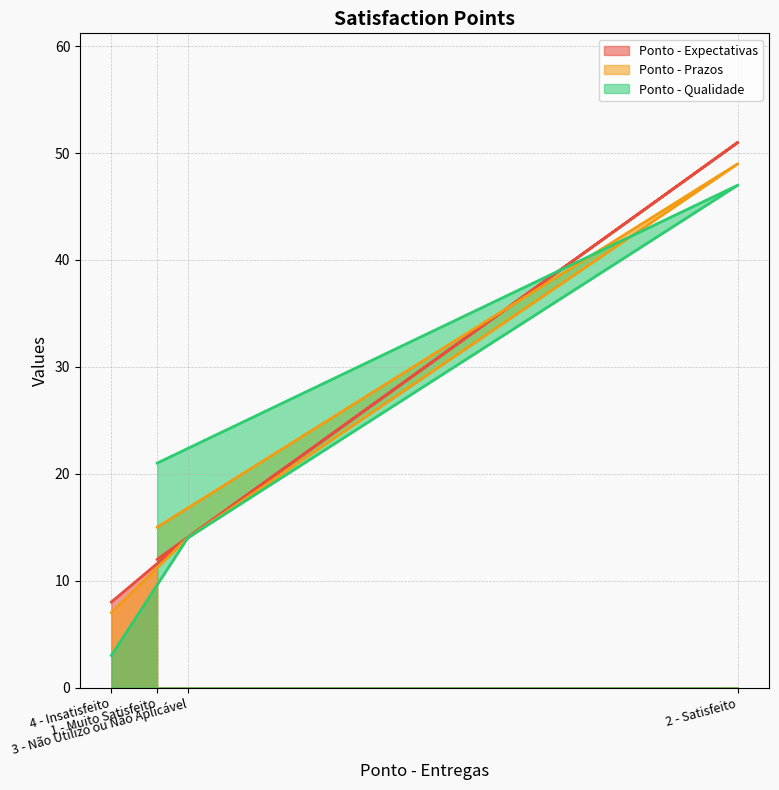

Count the number of categories in the chart.

4